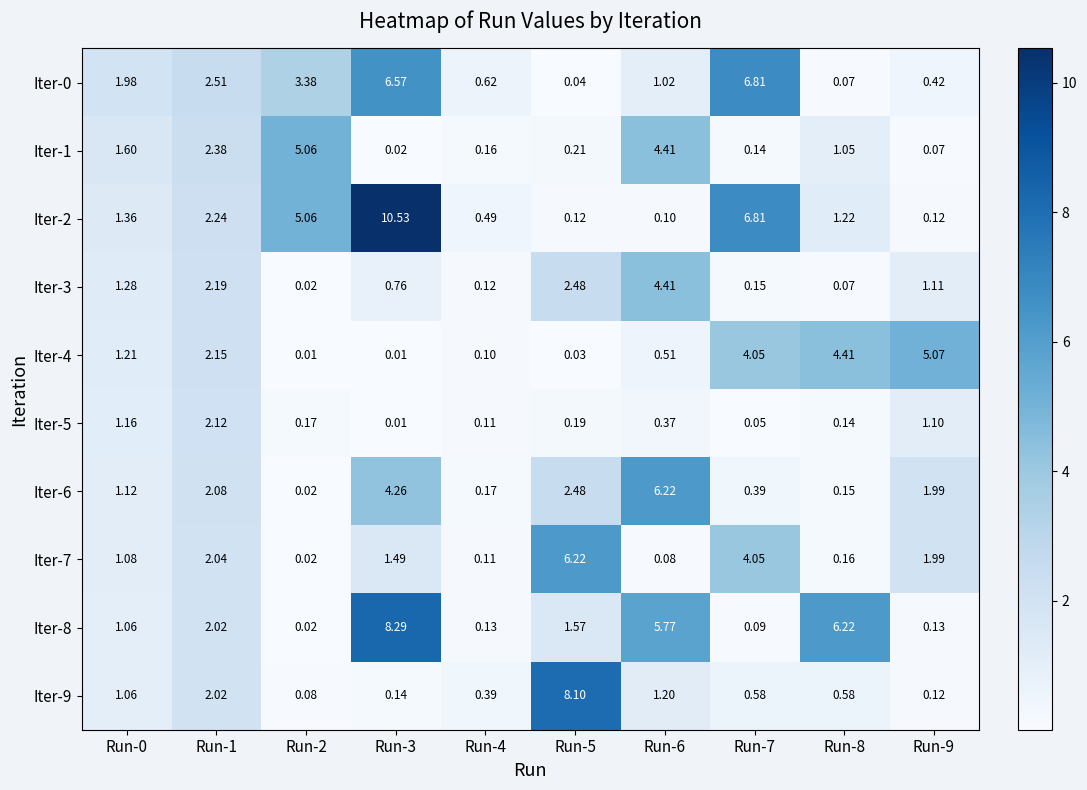

Is the value of Iter-9 at Run-5 greater than the value of Iter-5 at Run-0?

Yes